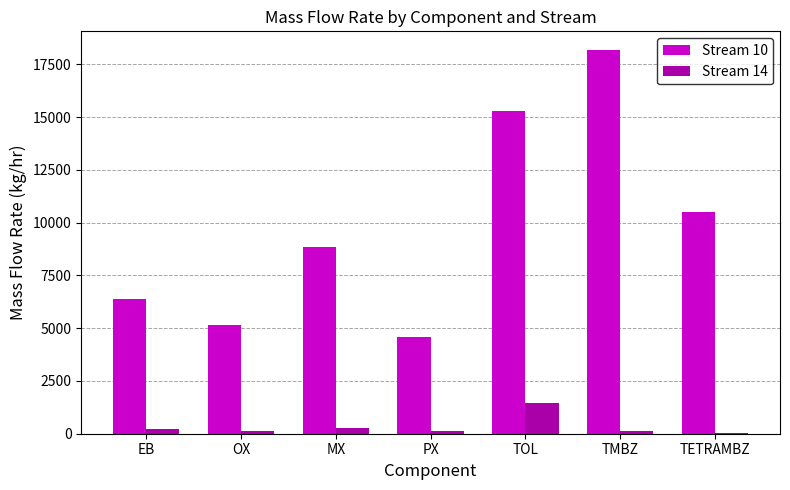

Which category has the highest value across all series?

TMBZ